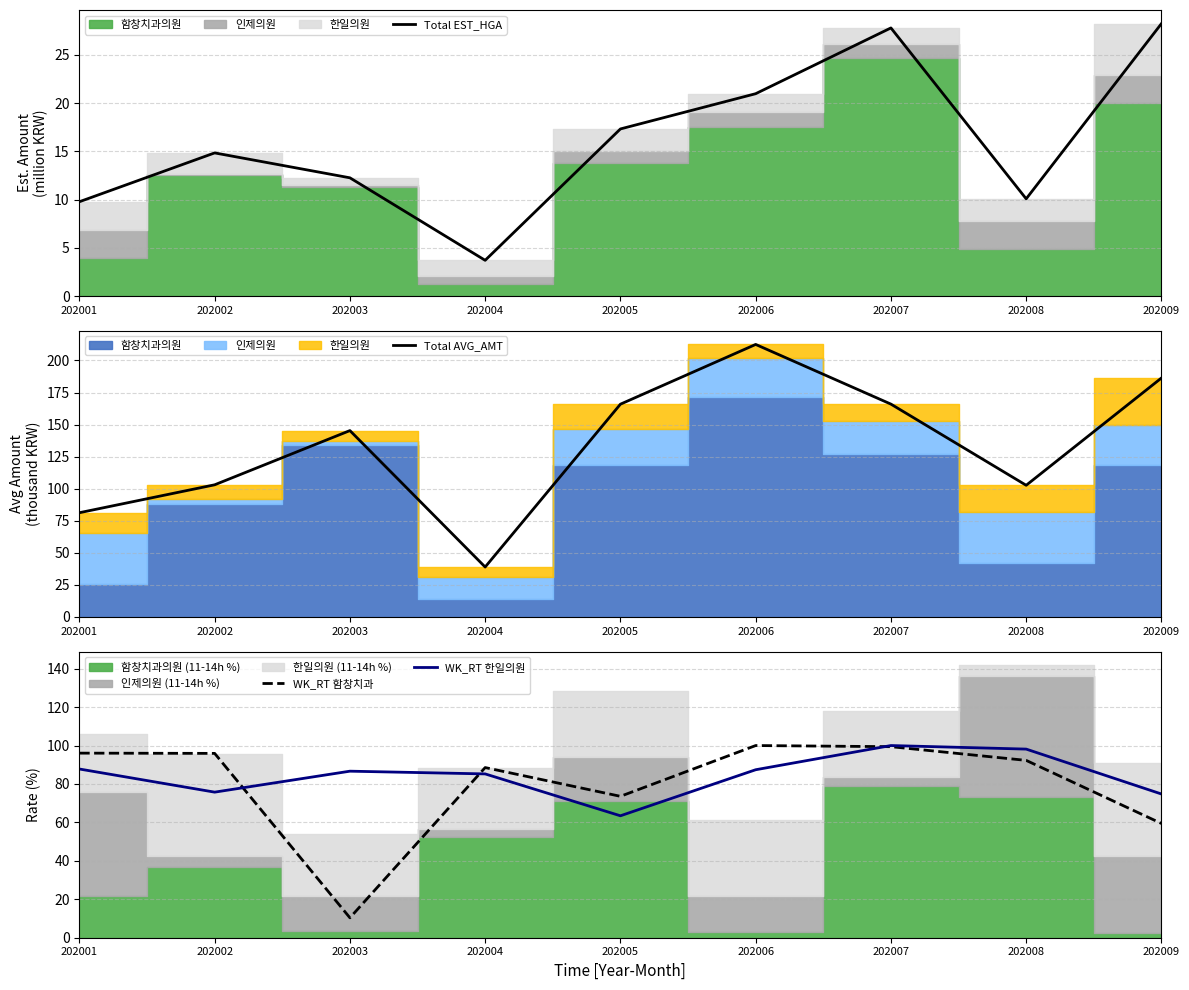

Is the value of WK_RT 한일의원 at 202006 greater than the value of Total EST_HGA at 202008?

Yes